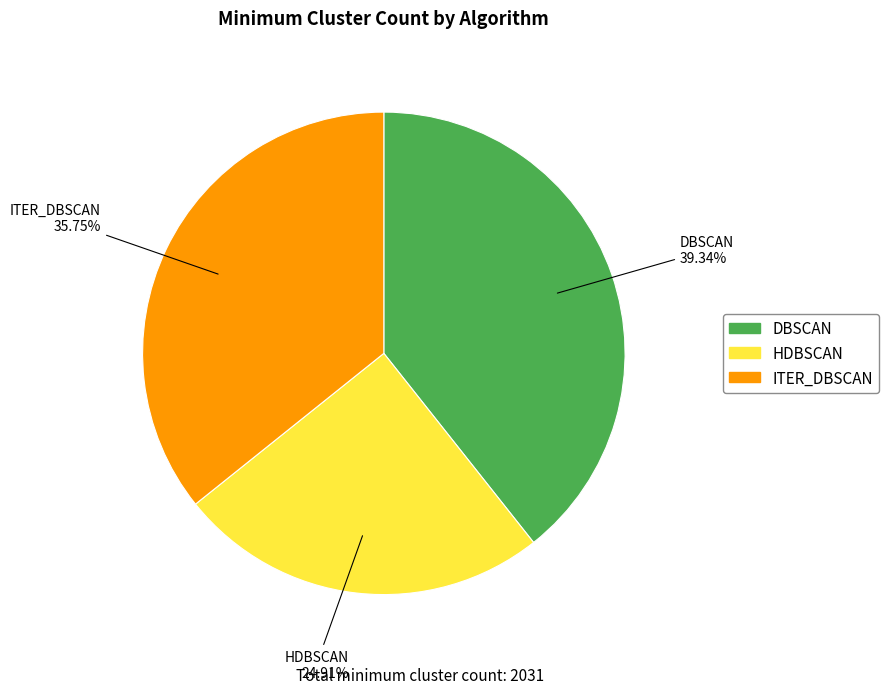

To the nearest percent, what is the difference between the largest and smallest slice percentages?

14%